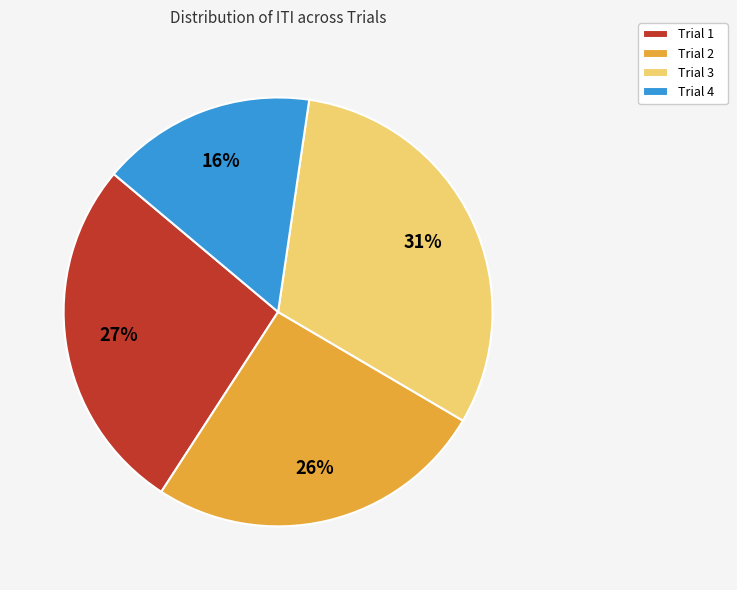

What is the ratio of the value at Trial 2 to the value at Trial 1?

1.0